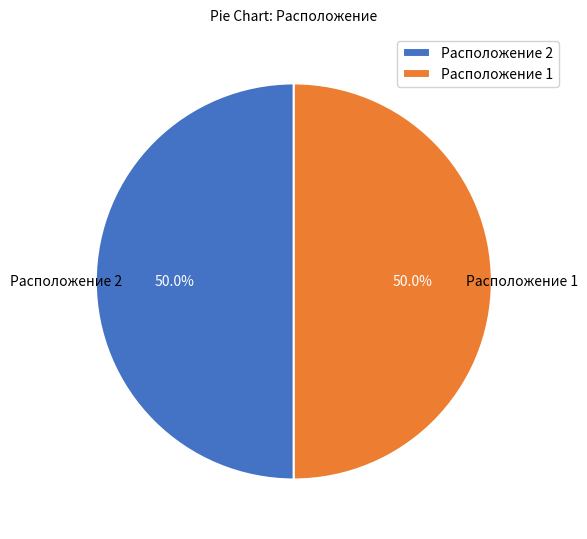

What percentage do Расположение 2 and Расположение 1 together represent?

100.0%